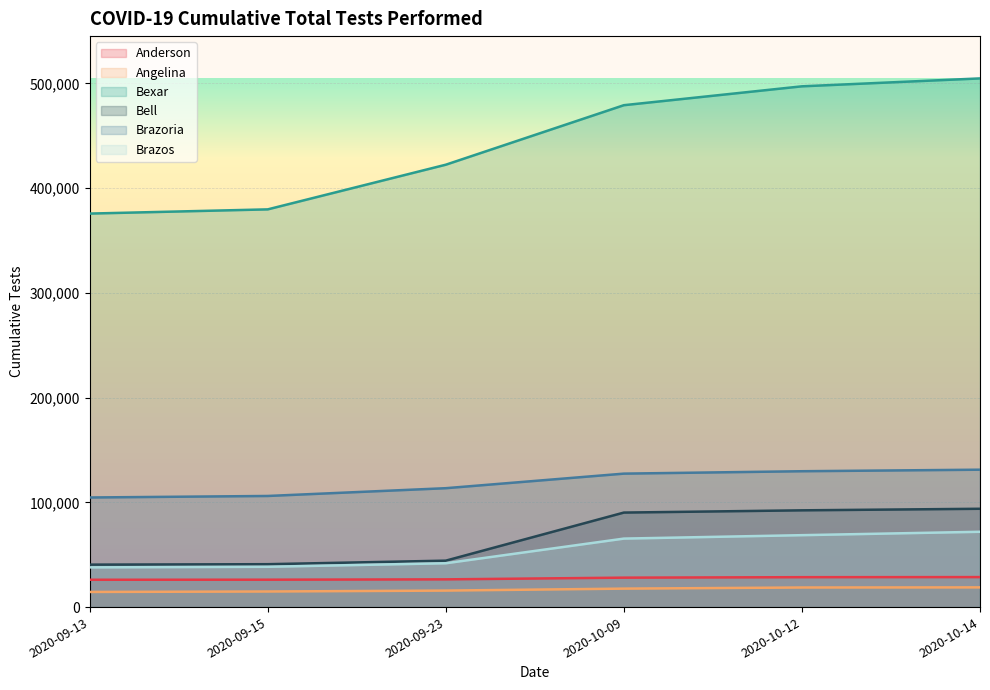

What is the difference between the Bexar values at 2020-10-14 and 2020-10-09?

25575